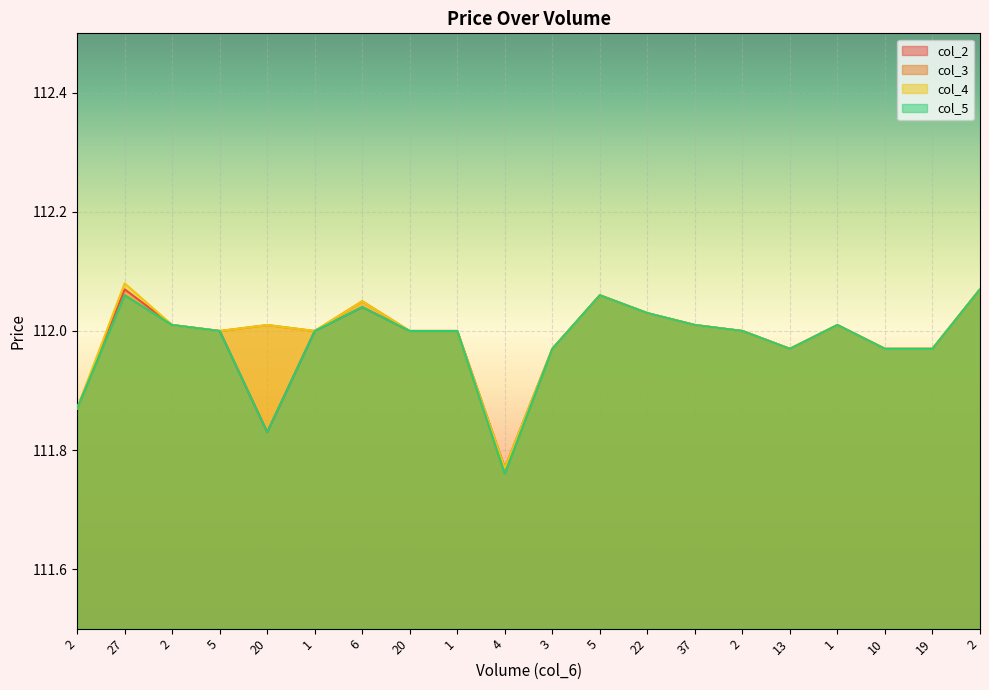

The value of col_5 at 4 is 111.8. True or false?

True